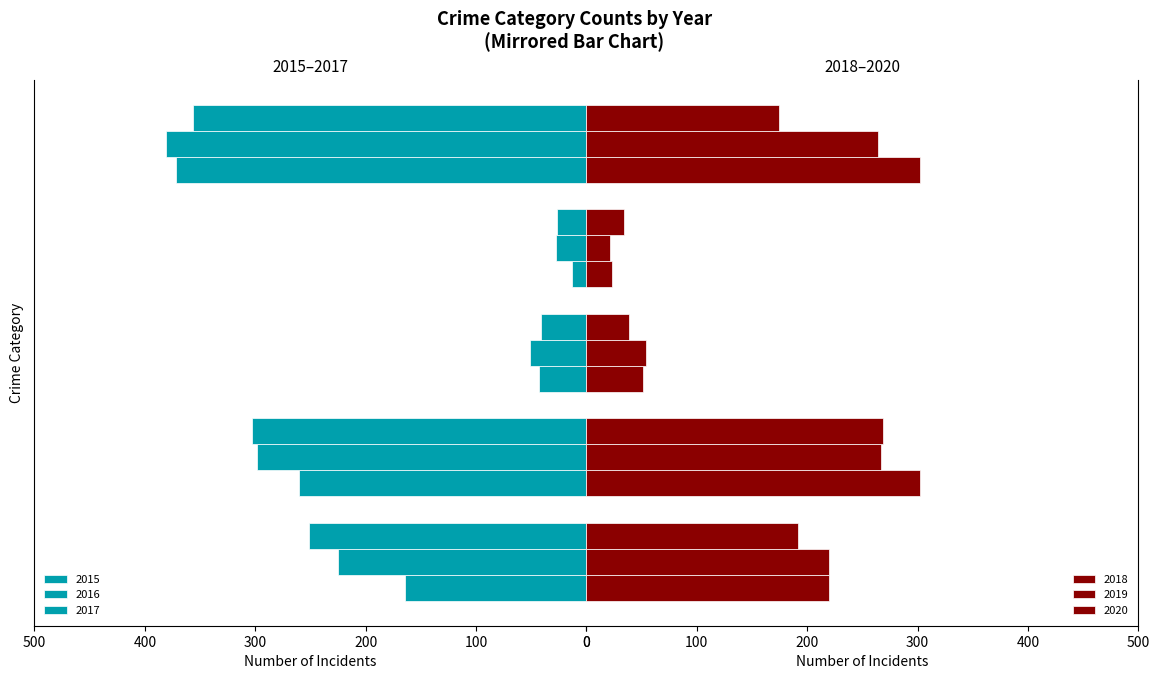

The value of 2016 at Robbery is 170. True or false?

False